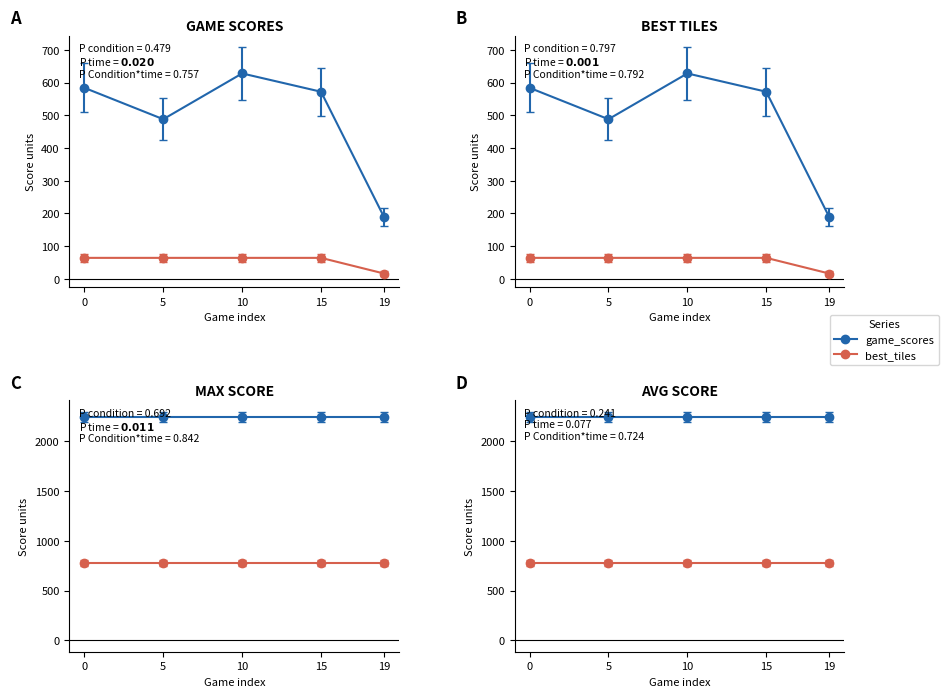

Which series has the widest spread of values?

game_scores